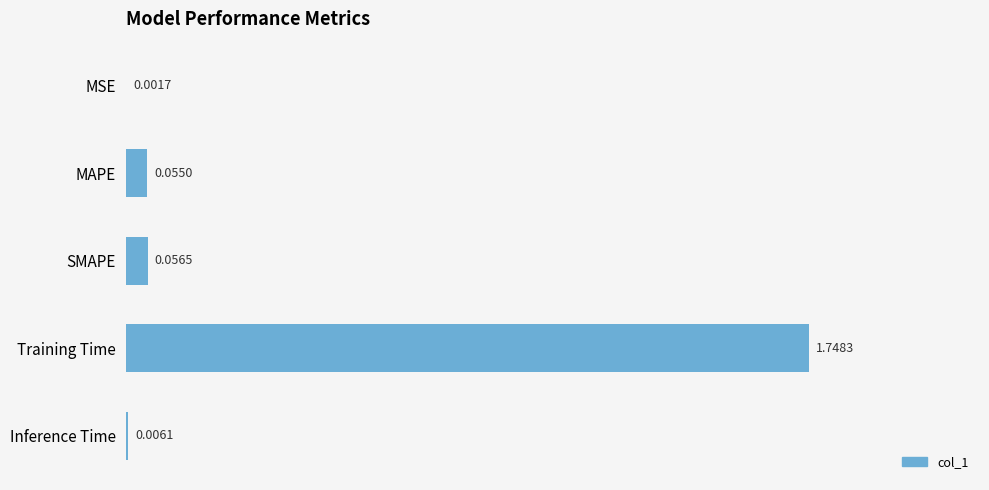

Between MAPE and MSE, which is larger?

MAPE